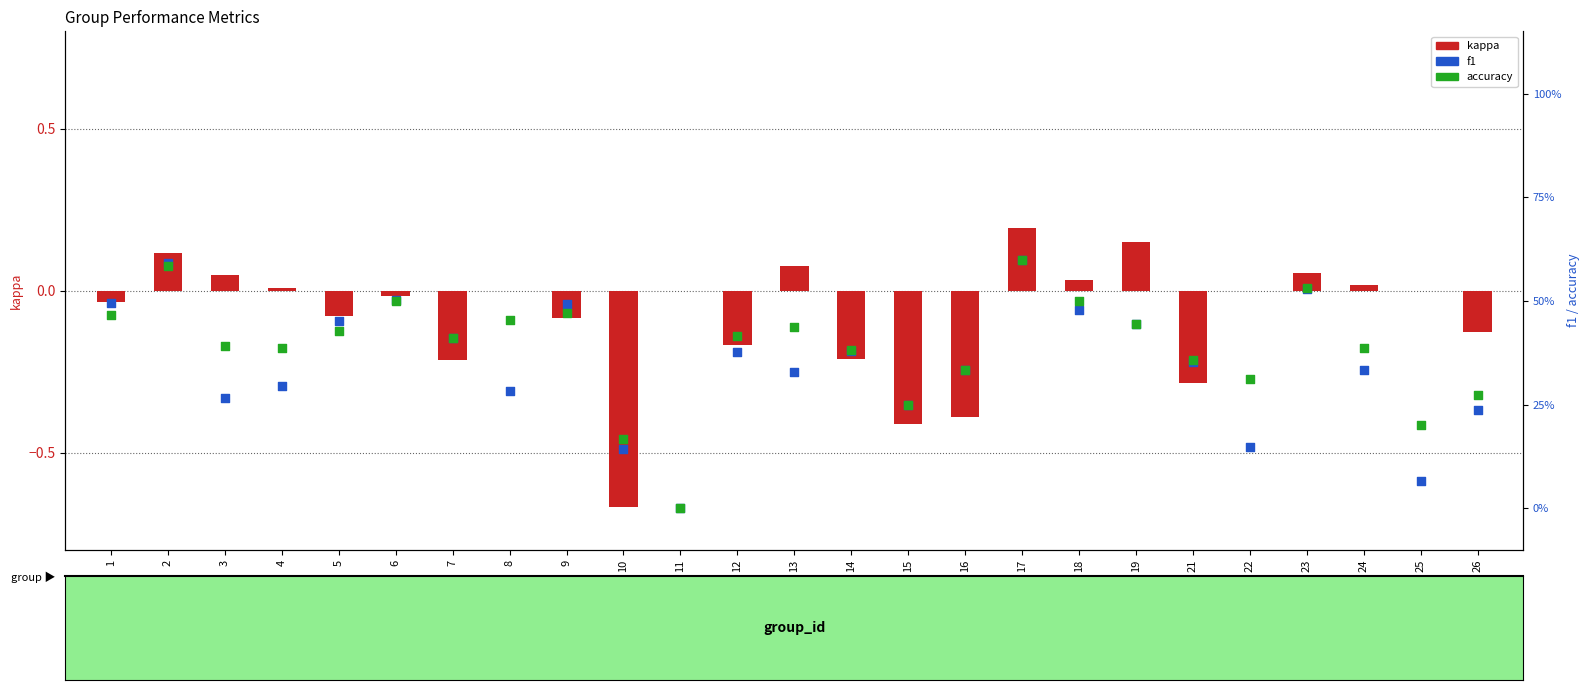

What is the total value across all series at 1?

0.9